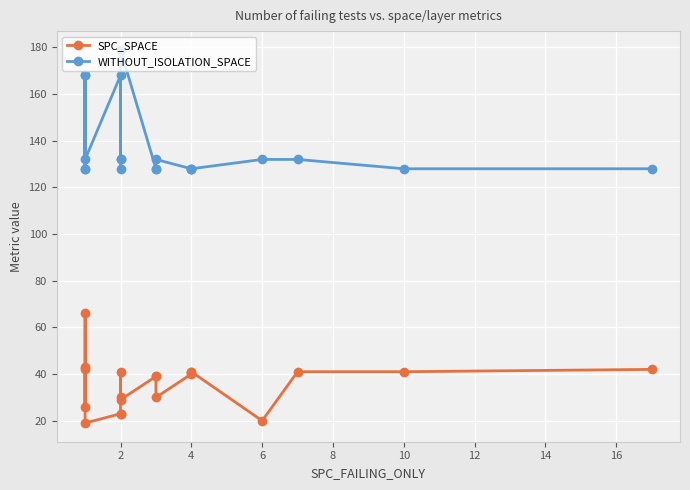

List the series in order of their overall mean, highest first.

WITHOUT_ISOLATION_SPACE, SPC_SPACE